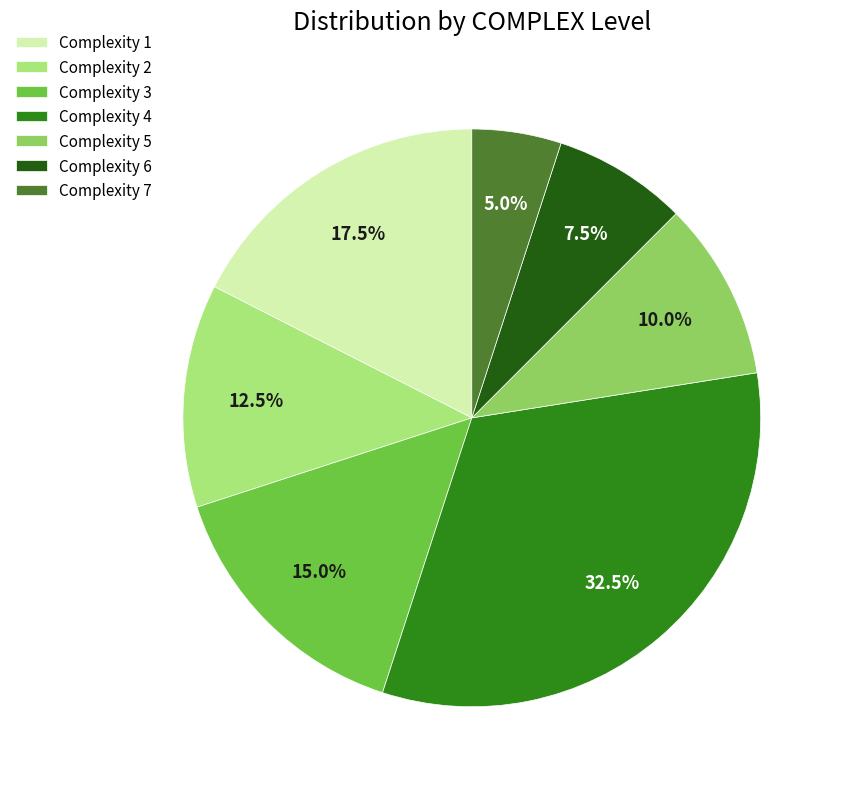

Between Complexity 2 and Complexity 5, which is larger?

Complexity 2